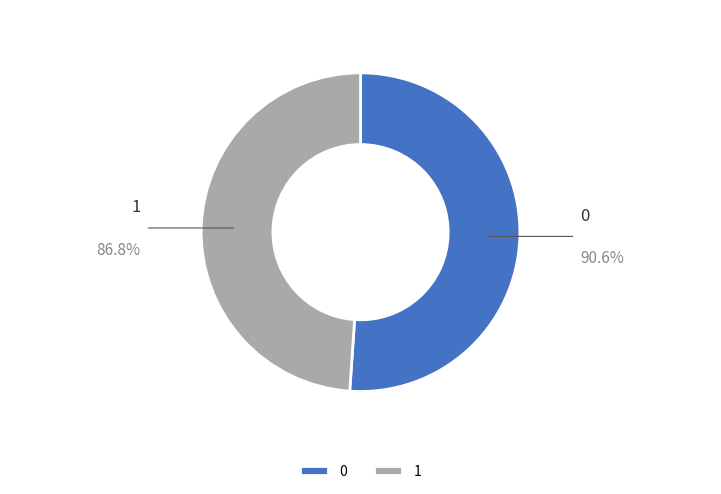

Rank the categories by value from highest to lowest.

0, 1